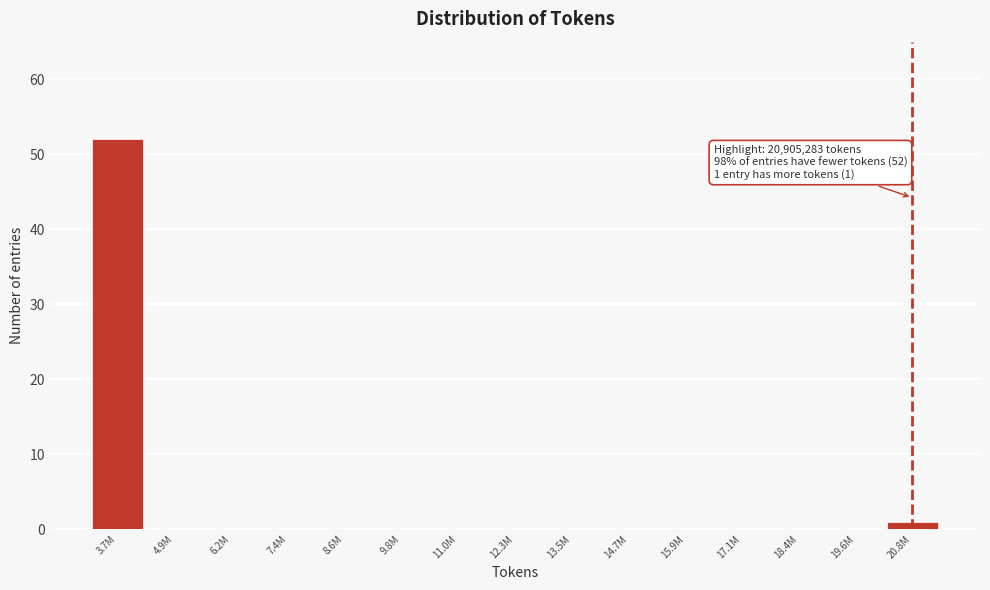

Reading left to right, extract all data points from this chart.

3.7M=52	4.9M=0	6.2M=0	7.4M=0	8.6M=0	9.8M=0	11.0M=0	12.3M=0	13.5M=0	14.7M=0	15.9M=0	17.1M=0	18.4M=0	19.6M=0	20.8M=1